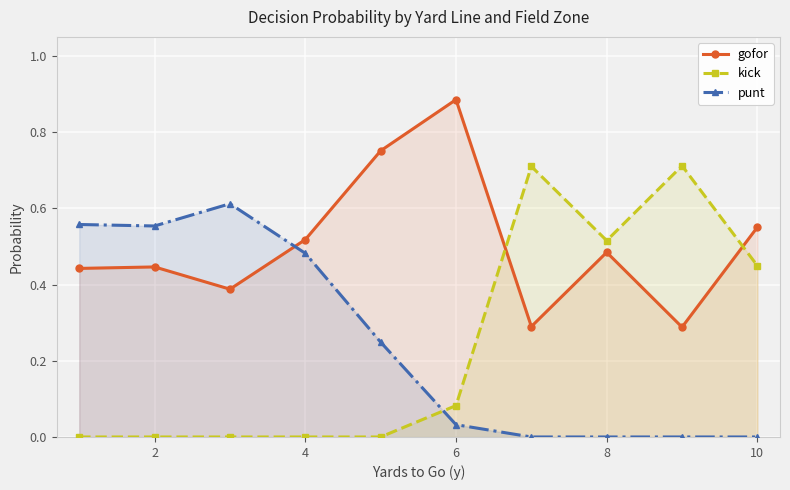

Reading left to right, what are all the values shown in this chart?

gofor: 0.4	0.4	0.4	0.5	0.8	0.9	0.3	0.5	0.3	0.6
kick: 0.0	0.0	0.0	0.0	0.0	0.1	0.7	0.5	0.7	0.4
punt: 0.6	0.6	0.6	0.5	0.2	0.0	0.0	0.0	0.0	0.0